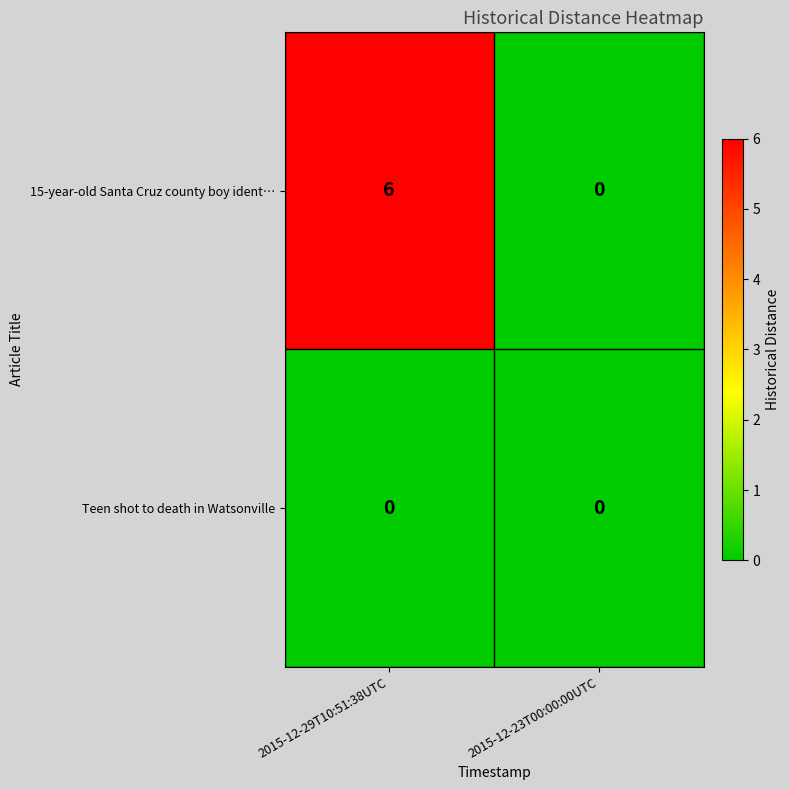

Reading right to left, transcribe all the data shown in this chart.

15-year-old Santa Cruz county boy ident…: 2015-12-23T00:00:00UTC=0	2015-12-29T10:51:38UTC=6
Teen shot to death in Watsonville: 2015-12-23T00:00:00UTC=0	2015-12-29T10:51:38UTC=0